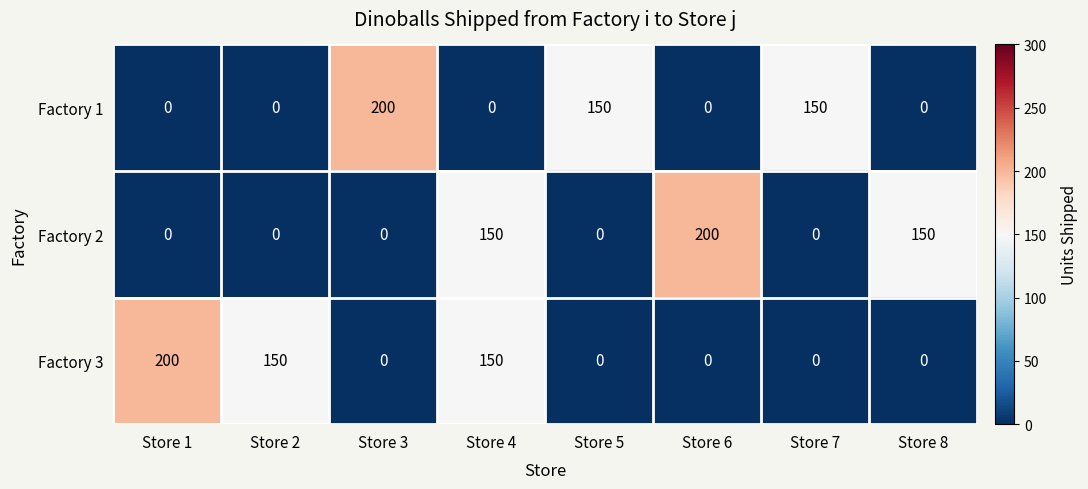

What is the sum of all Factory 3 values?

500